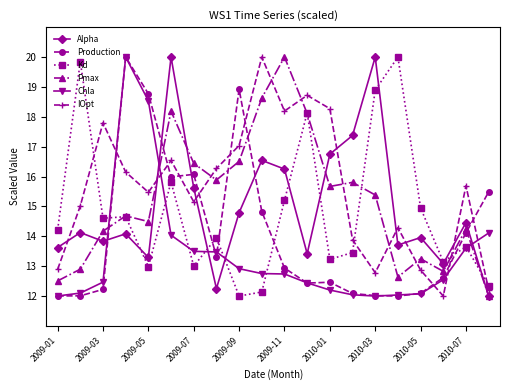

After their last crossing, which series has the higher values: Pmax or IOpt?

IOpt